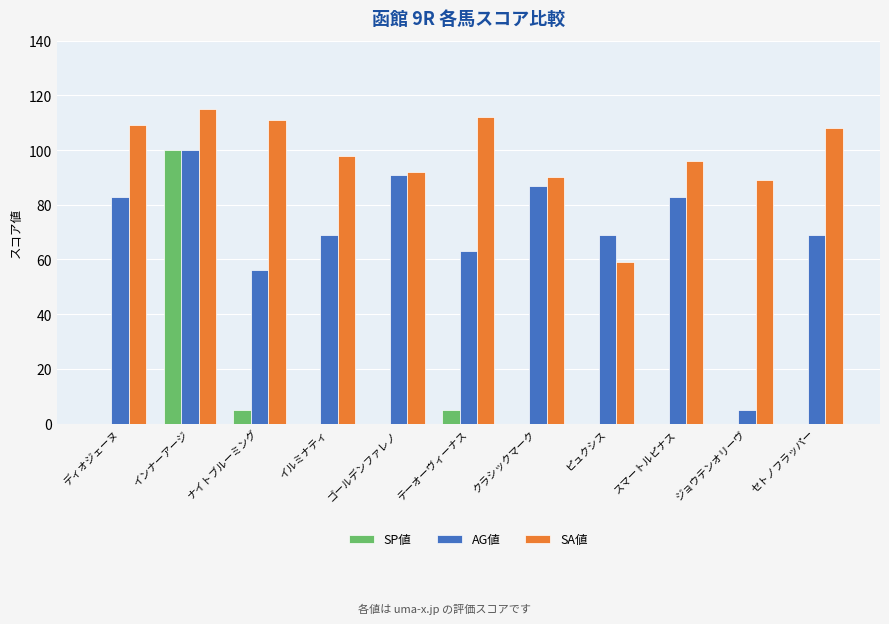

Is the value of SP値 at クラシックマーク greater than the value of AG値 at イルミナティ?

No